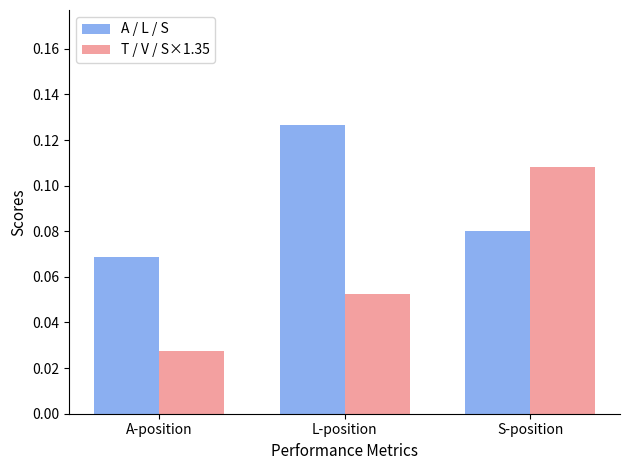

Which series has the largest total across all categories?

A / L / S